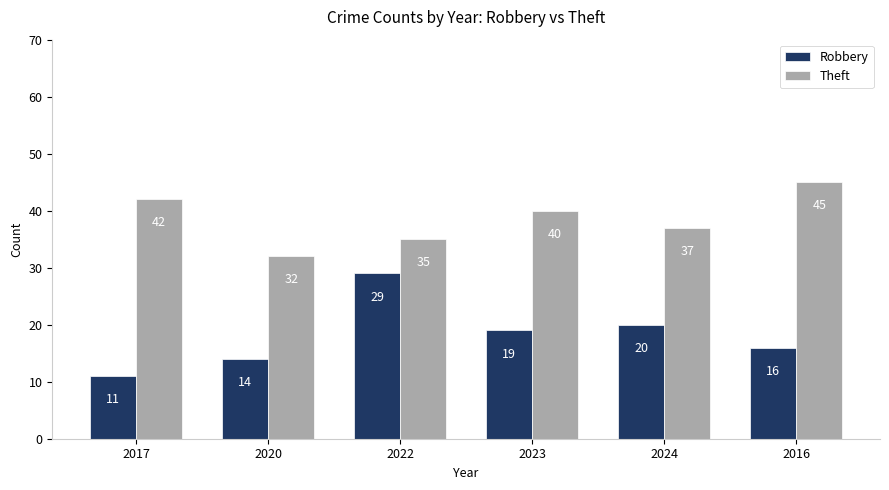

Is the value of Robbery at 2022 greater than the value of Theft at 2024?

No